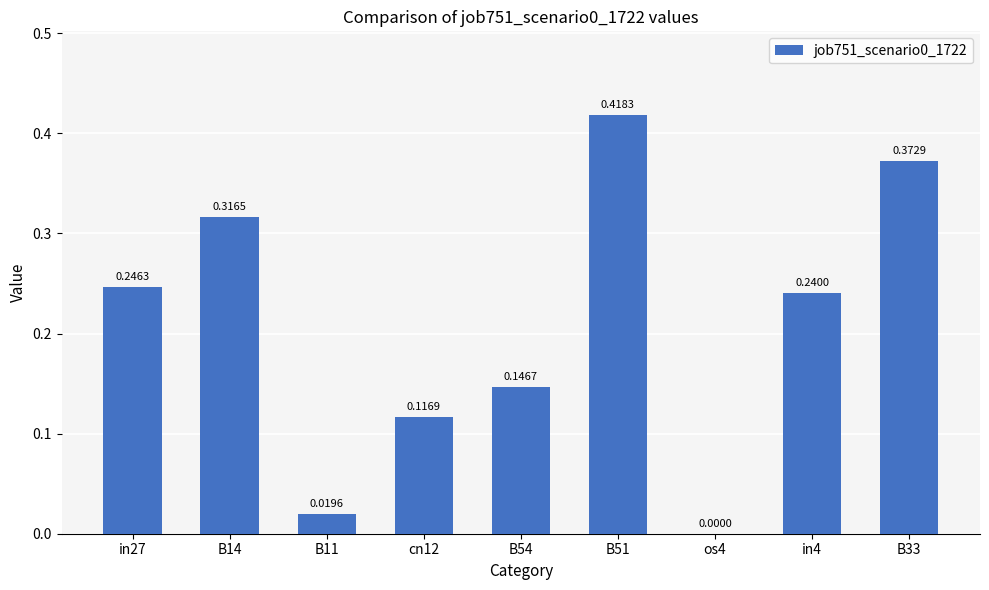

What is the sum of all values?

1.9